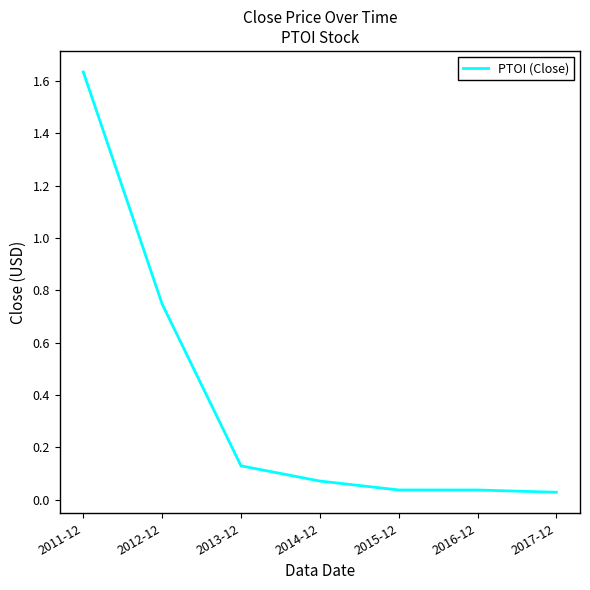

What position from the right is 2014-12?

4